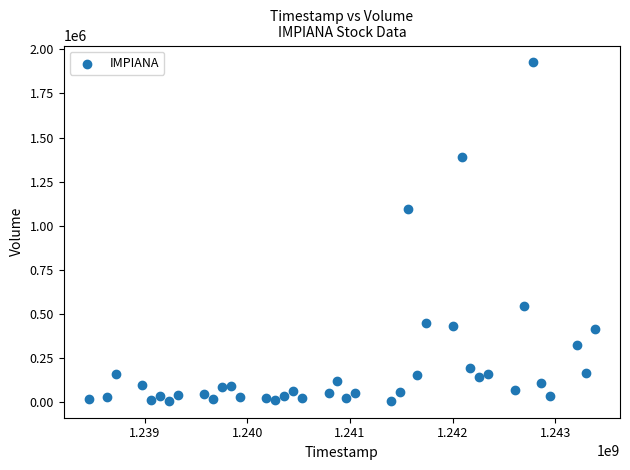

What Y value in the scatter plot is closest to 967595?

1094640